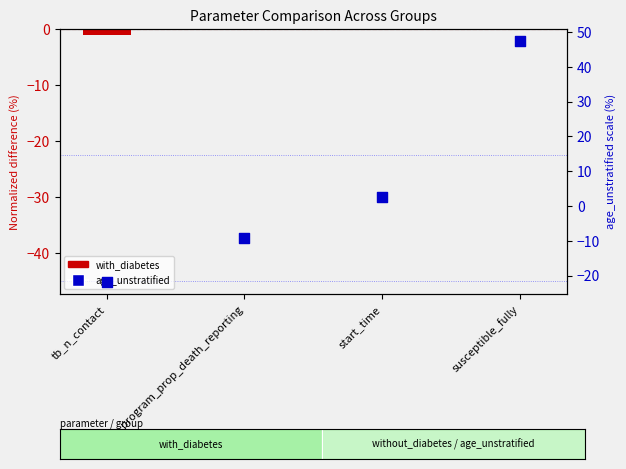

Which series reaches the maximum Y coordinate?

age_unstratified